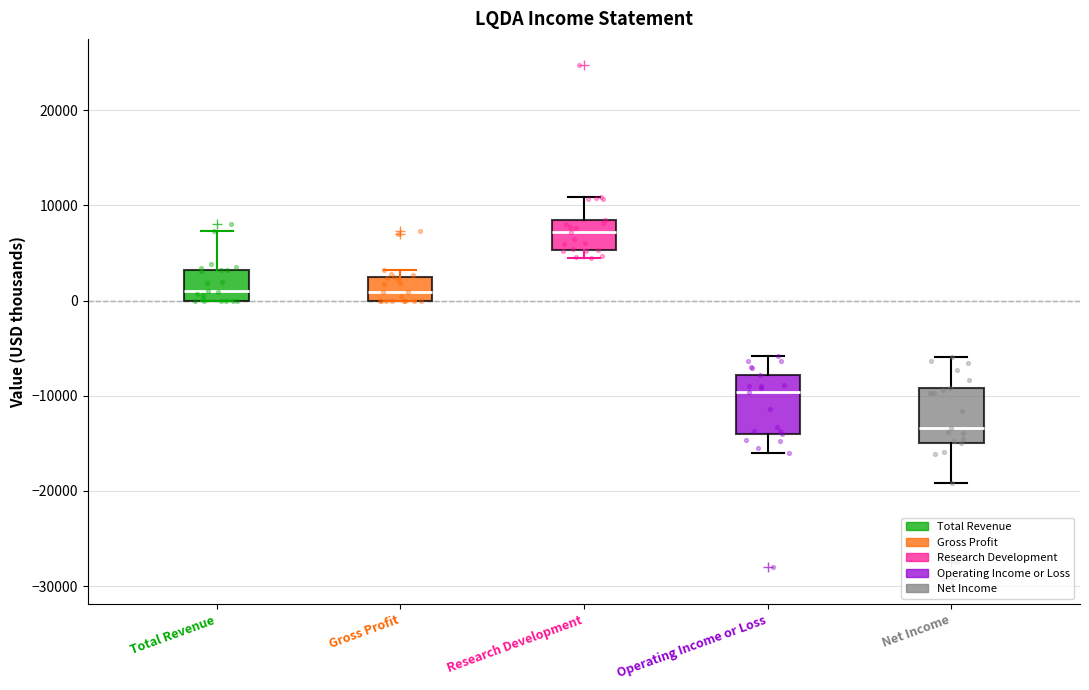

Reading left to right, read every box against the y-axis: the position of its median line, the range the box covers, and the ends of its whiskers. The values are not printed on the chart, so give them approximately, as read against the axis.

Total Revenue: median 1000, box 0 to 3000, whiskers 0 to 7000
Gross Profit: median 1000, box 0 to 3000, whiskers 0 to 3000 (just above the box's upper edge)
Research Development: median 7000, box 5000 to 9000, whiskers 5000 (just below the box's lower edge) to 11000
Operating Income or Loss: median -10000, box -14000 to -8000, whiskers -16000 to -6000
Net Income: median -13000, box -15000 to -9000, whiskers -19000 to -6000